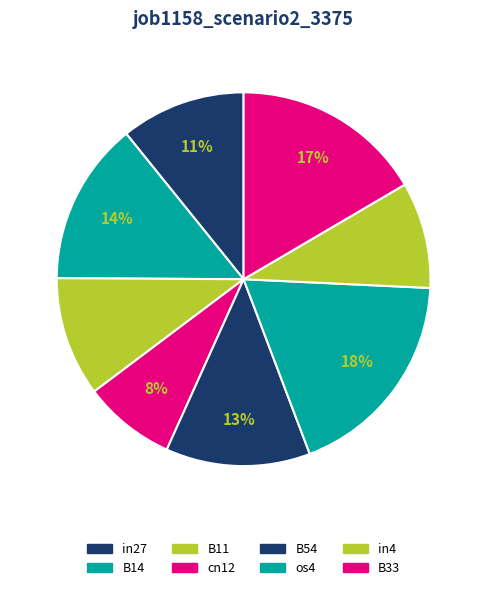

What is the smallest slice in the pie chart?

cn12